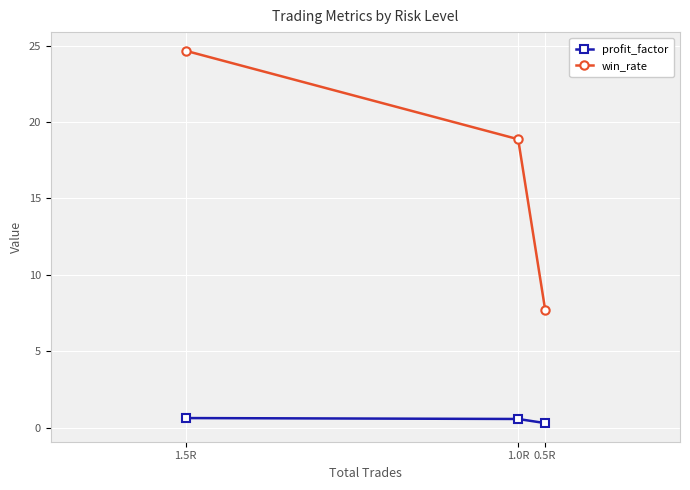

What are all the series names shown in the legend?

profit_factor, win_rate